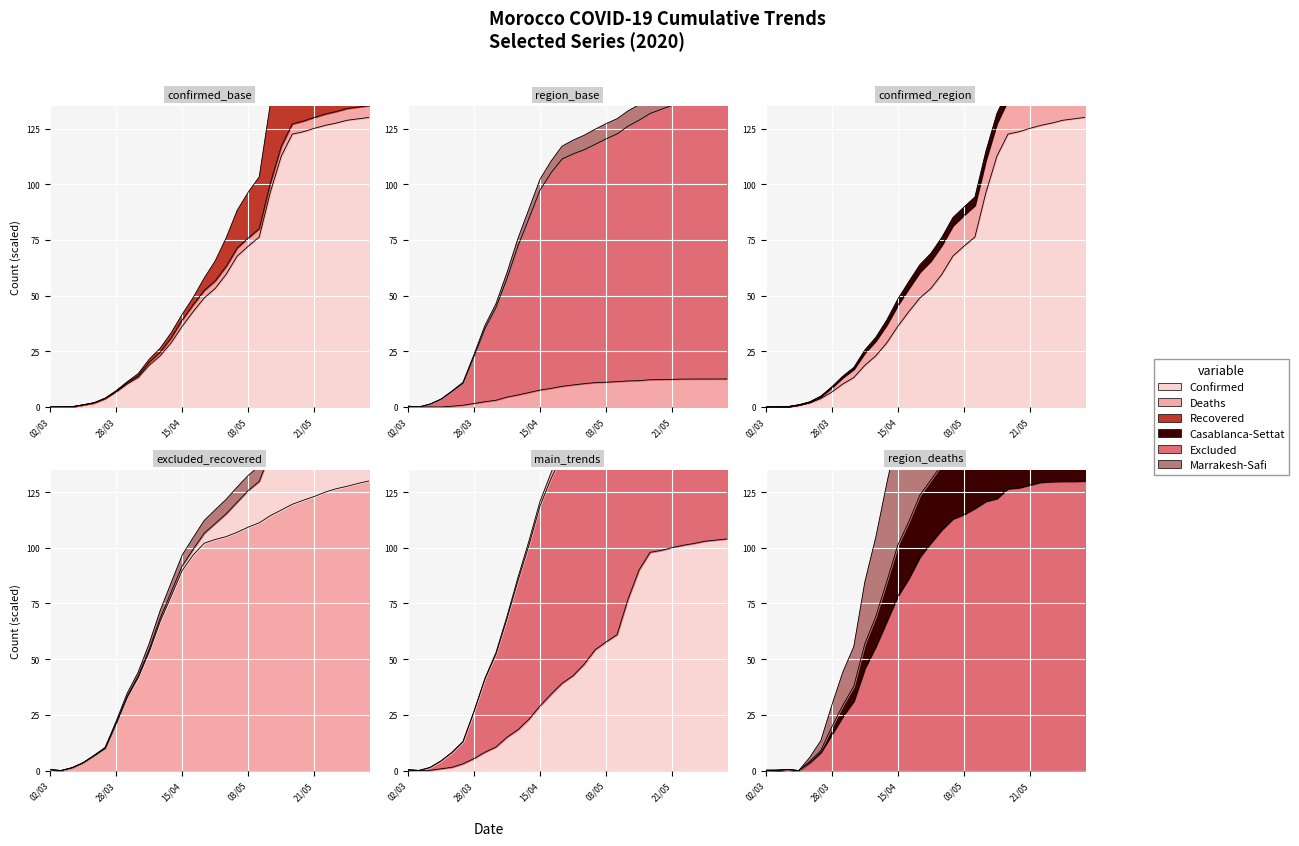

How many times do Excluded and Marrakesh-Safi cross each other?

3